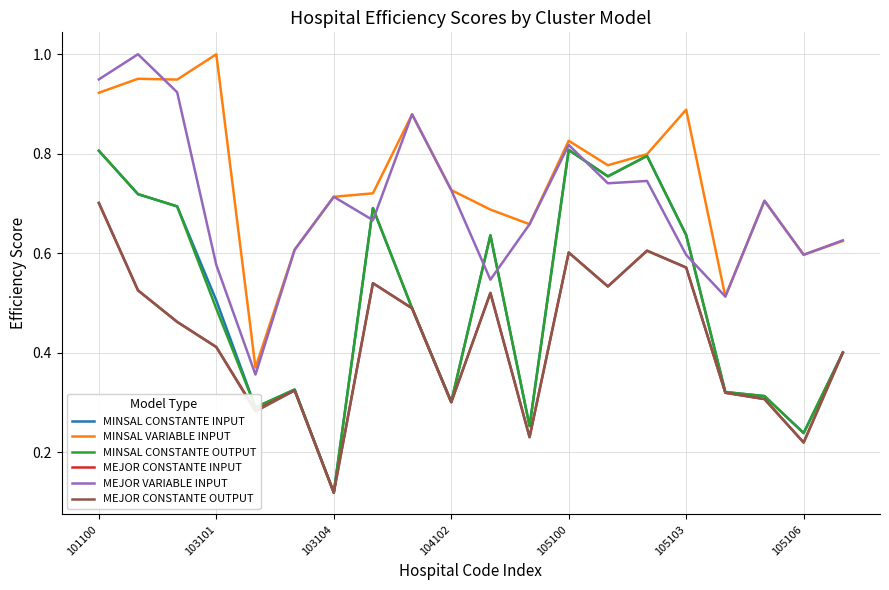

True or false: MINSAL VARIABLE INPUT and MEJOR CONSTANTE INPUT intersect in this chart.

False